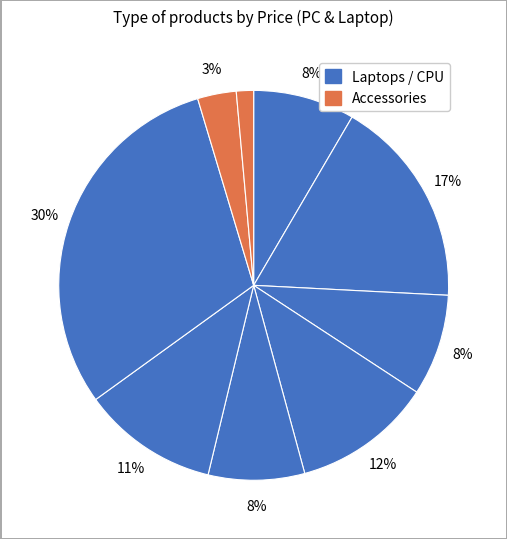

Count the number of slices in the pie.

9